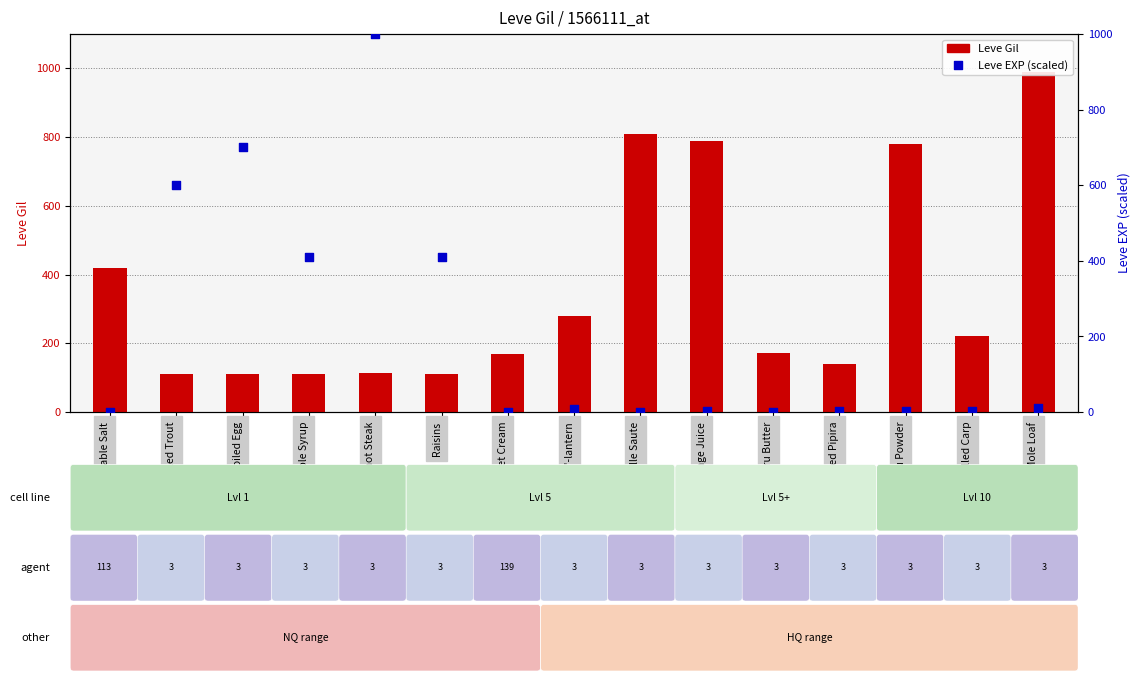

Which series contains the lowest Y value?

Leve EXP